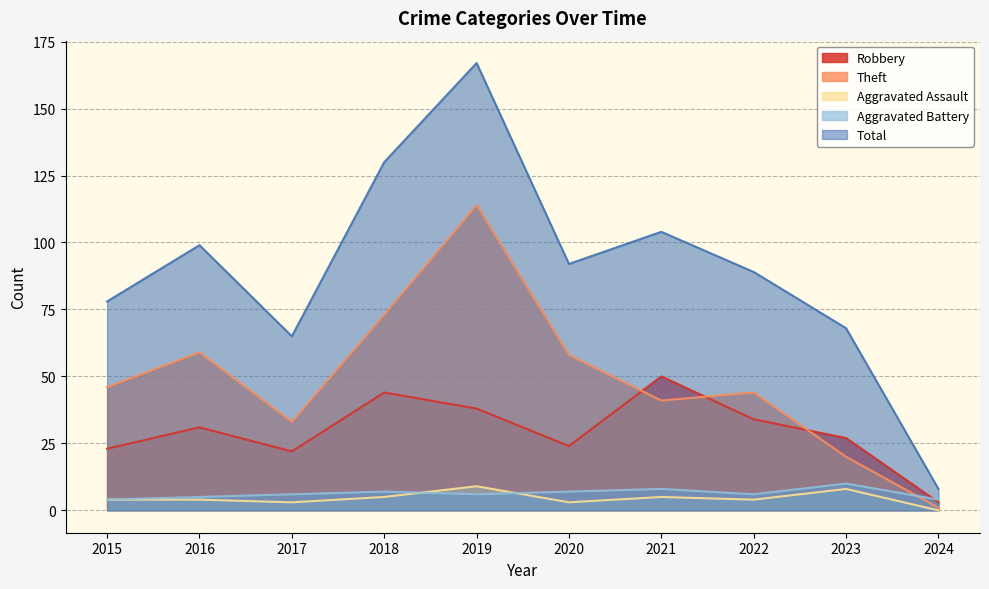

Which category has the lowest value in the Aggravated Assault series?

2024